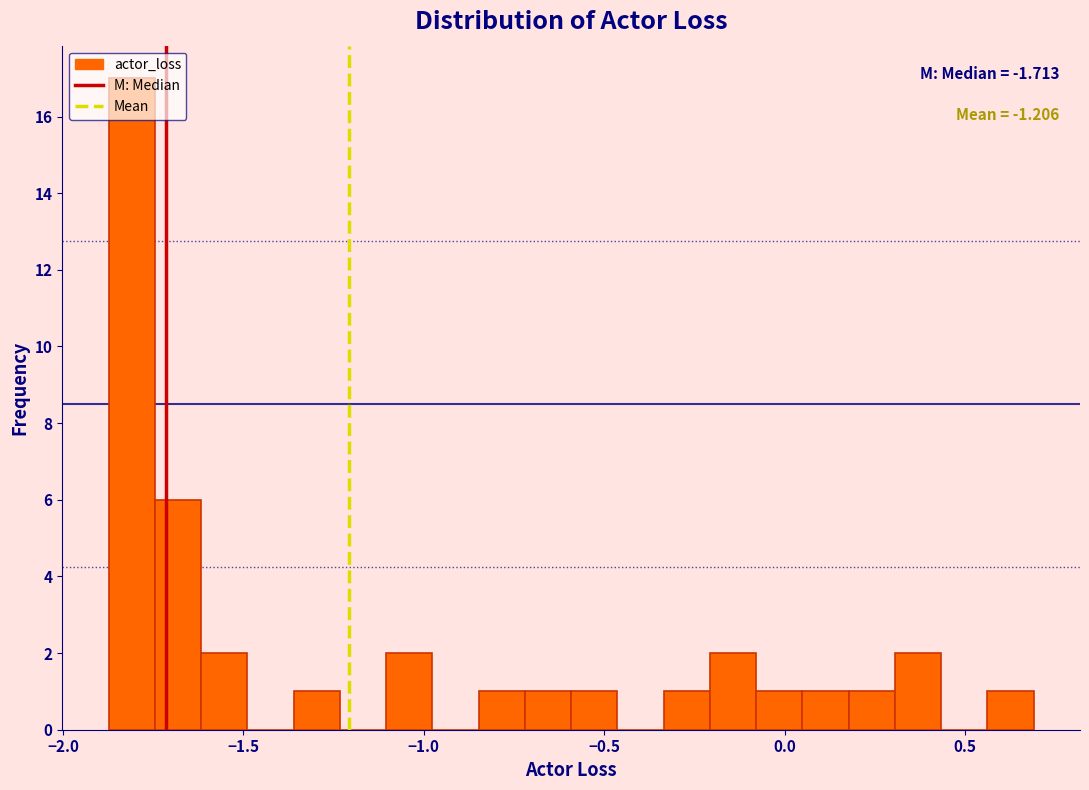

Read against the x-axis, roughly where is the centre of the tallest bar?

-1.80